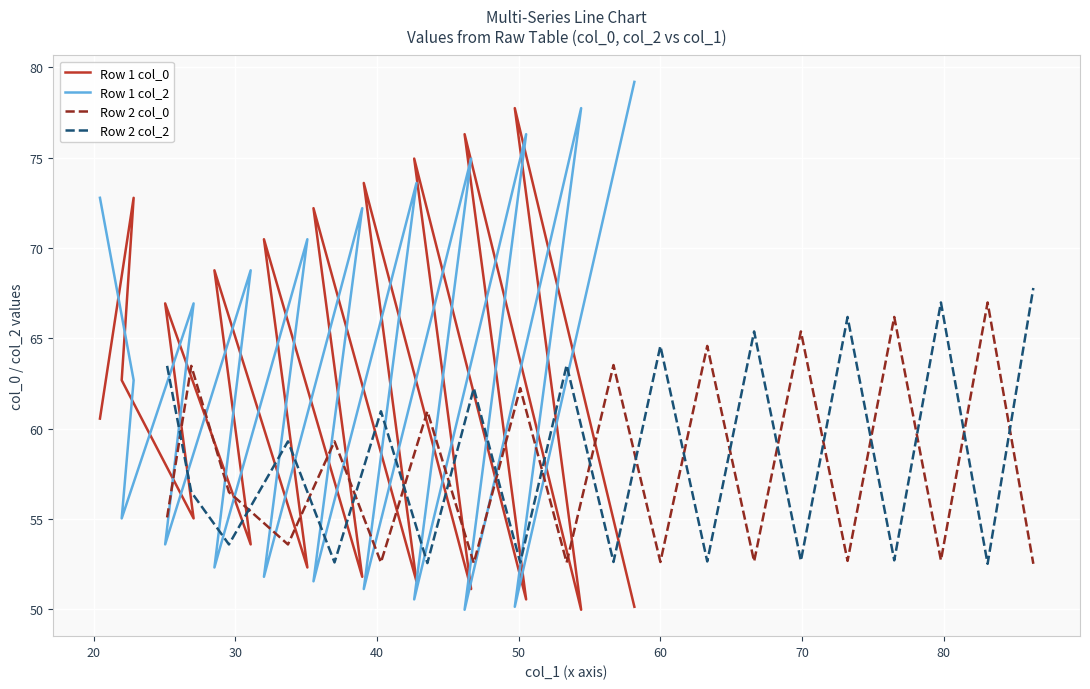

What is the minimum value for Row 1 col_2?

50.0